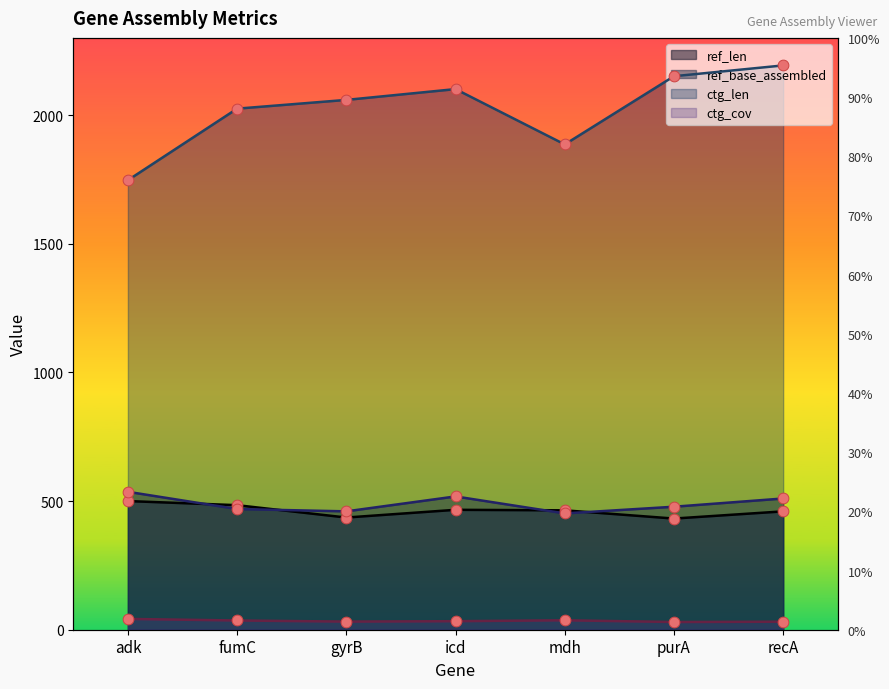

At which category is the sum across all series the highest?

recA